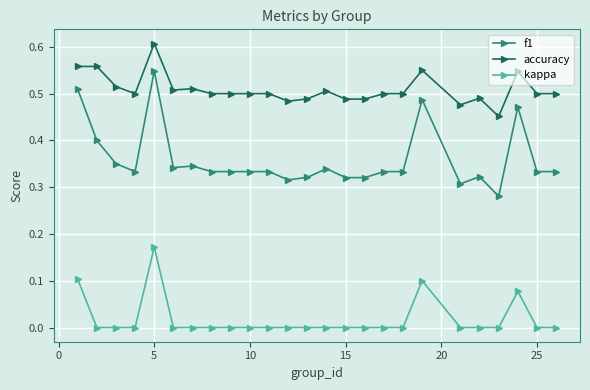

List the series in order of their peak value, lowest first.

kappa, f1, accuracy